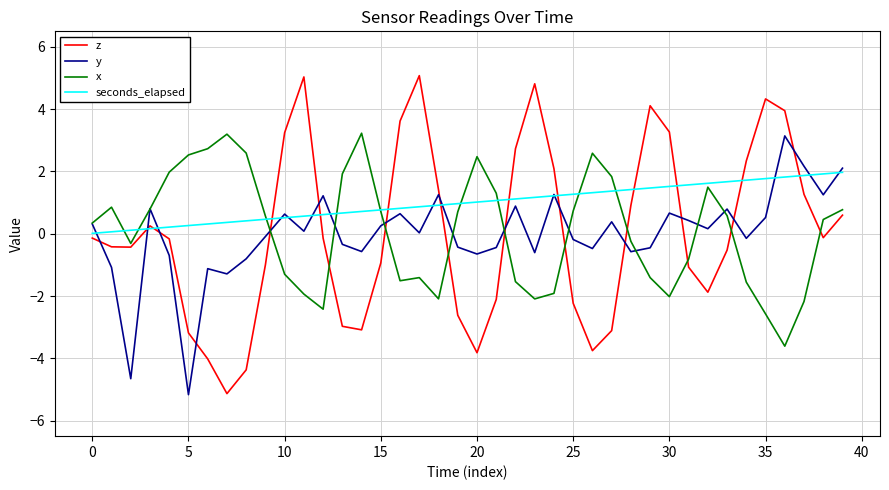

True or false: z and y cross at least once.

True